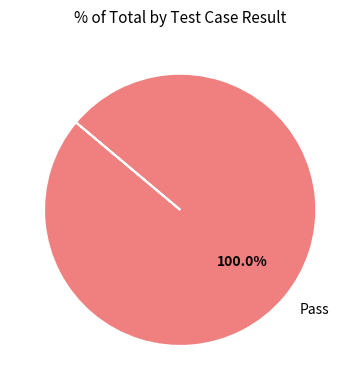

How many slices are in this pie chart?

1